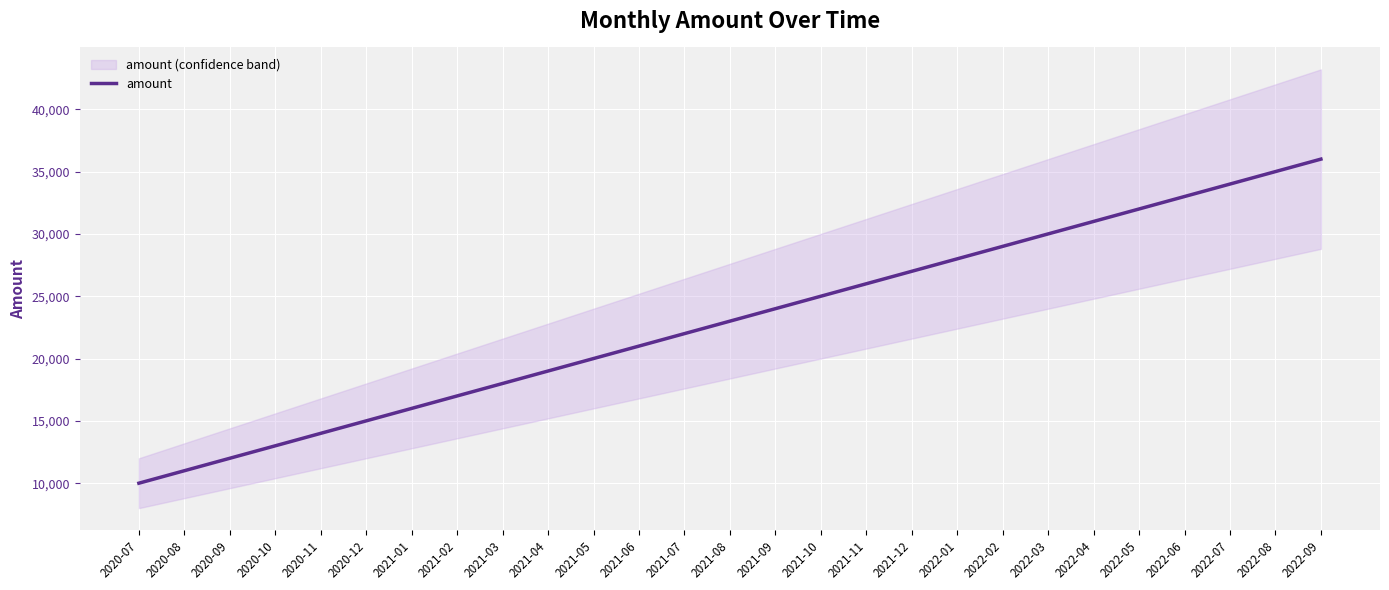

What is the value of the 4th point from the left?

13000